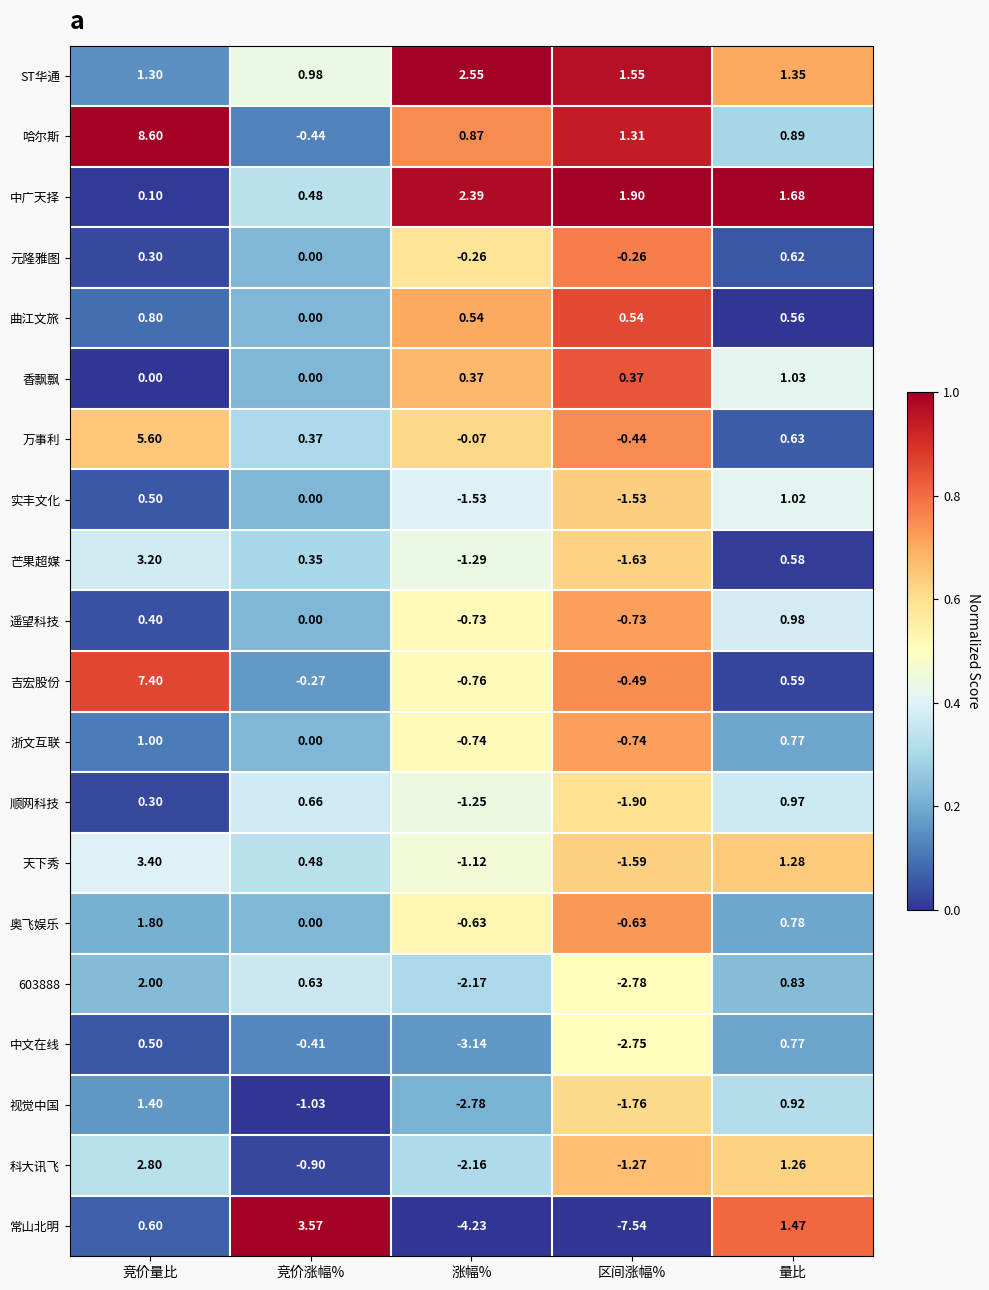

Where does the 科大讯飞 series first go above 0?

竞价量比